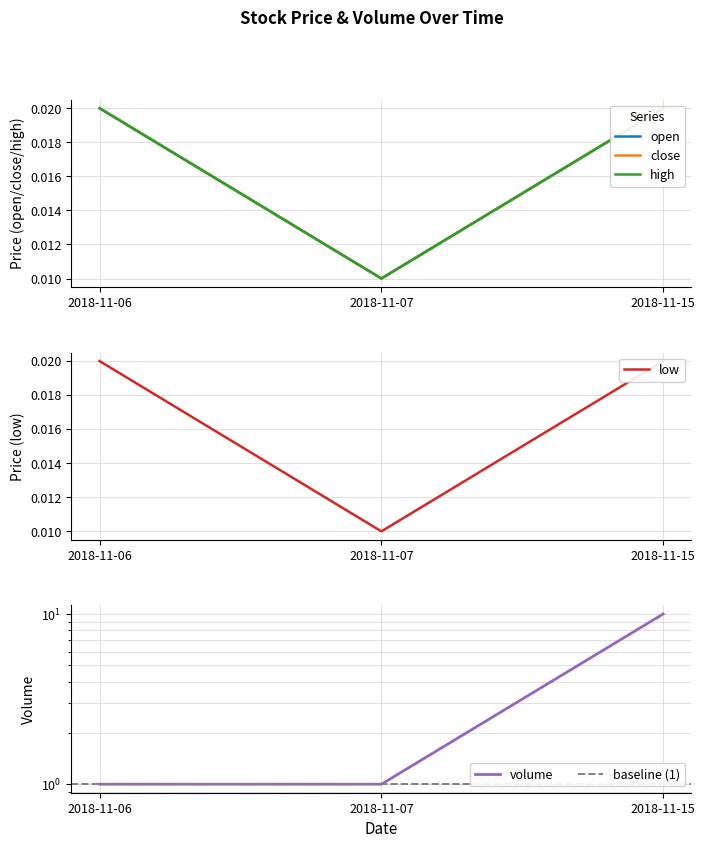

What are all the series names shown in the legend?

open, close, high, low, volume